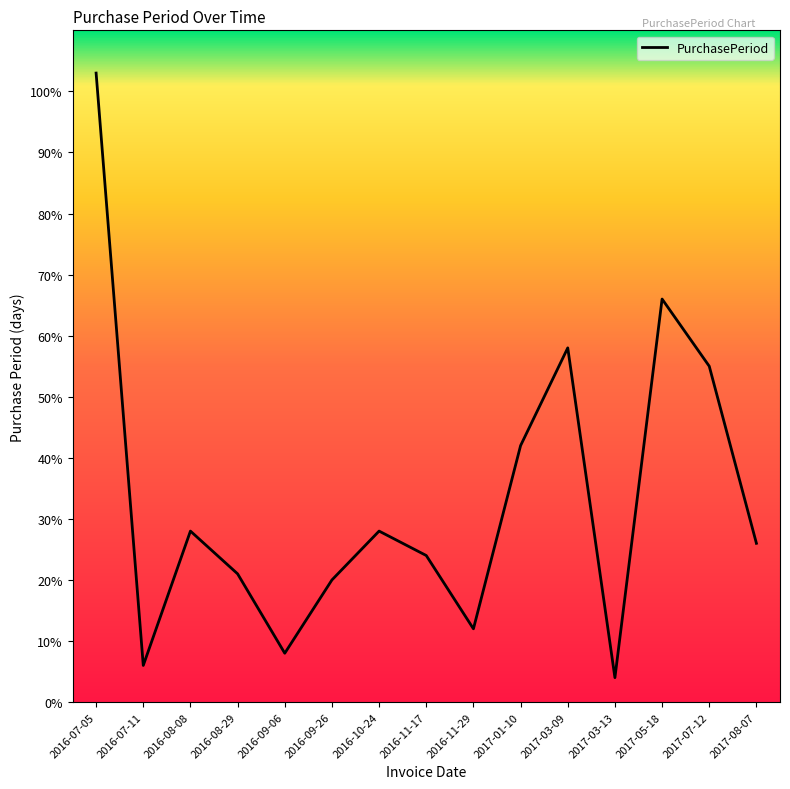

What is the difference between the second highest and second lowest values?

60